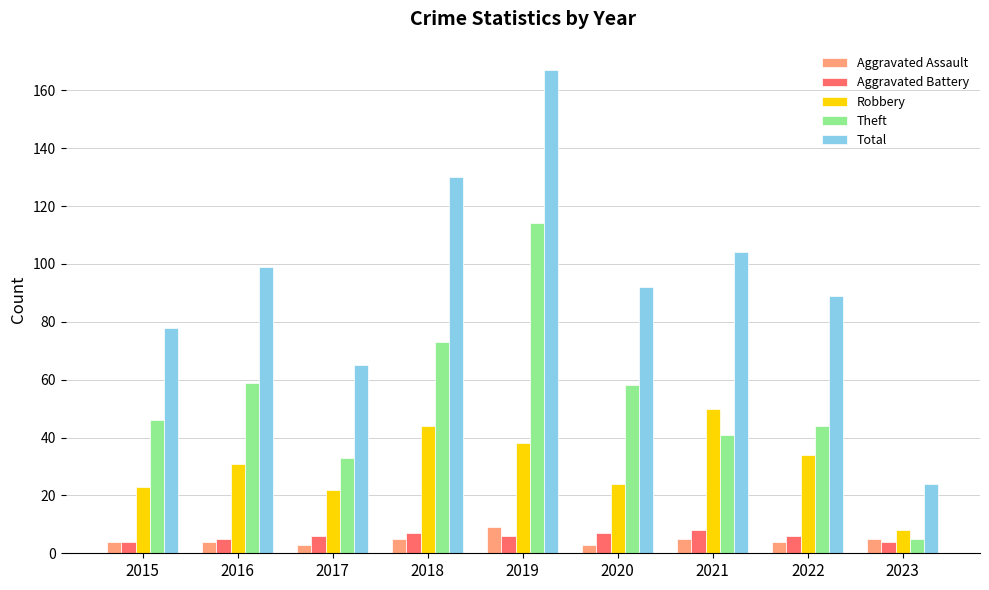

What is the maximum value for Theft?

114